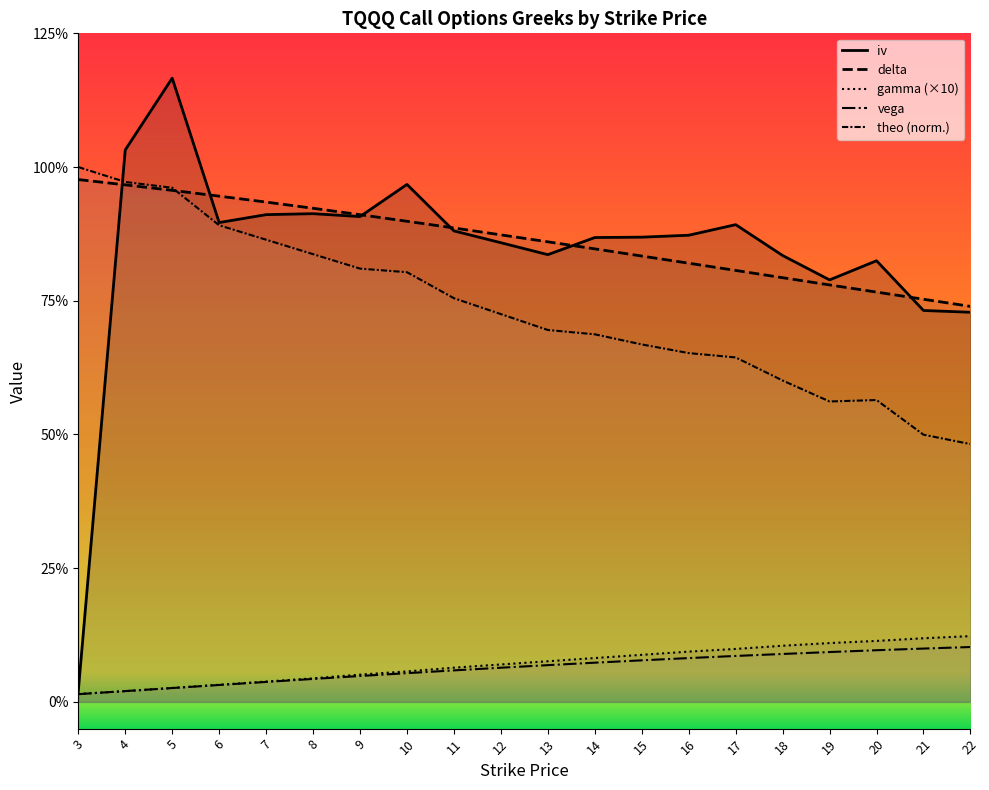

Which series has the largest range (max minus min)?

iv